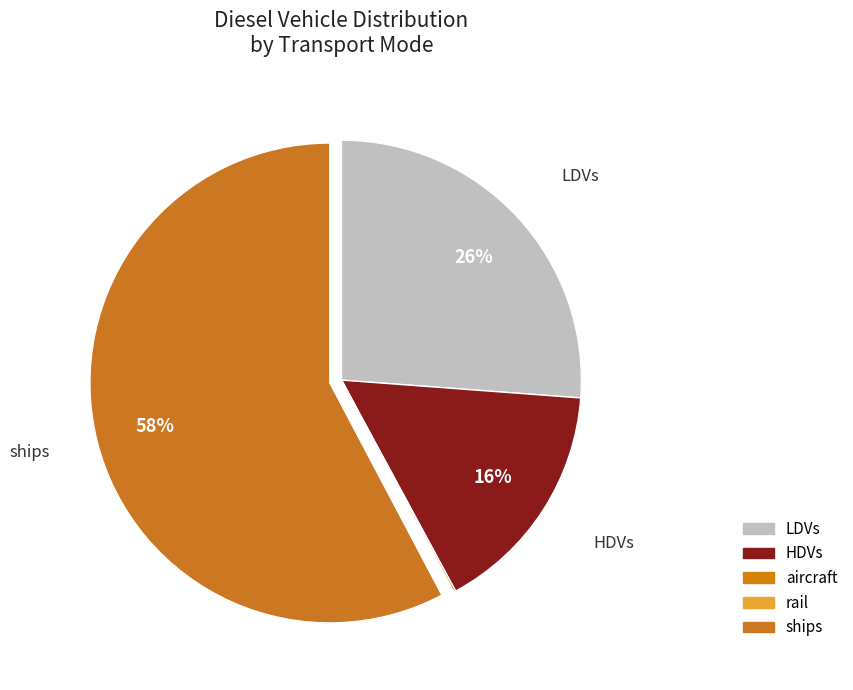

To the nearest percent, what is the difference between the largest and smallest slice percentages?

58%